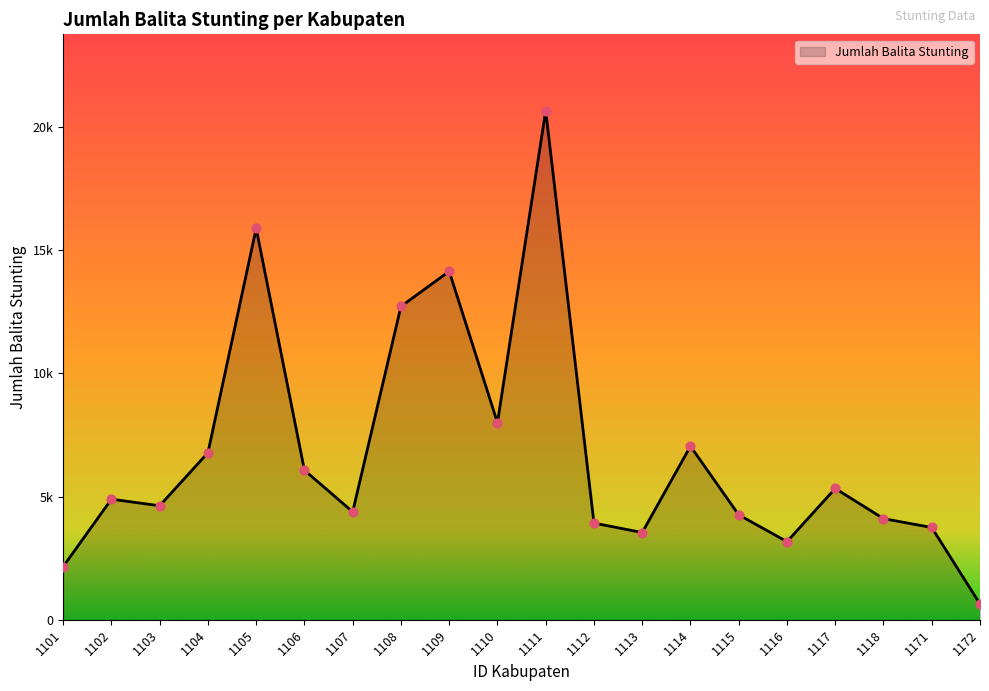

What is the ratio of the value at 1104 to the value at 1109?

0.5